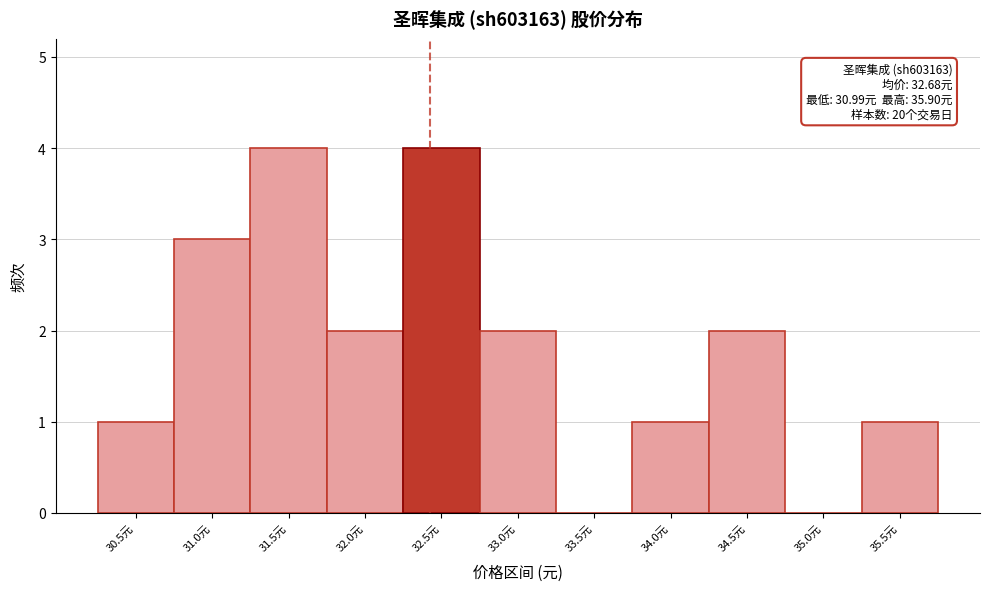

Reading left to right, extract all data points from this chart.

30.5元=1	31.0元=3	31.5元=4	32.0元=2	32.5元=4	33.0元=2	33.5元=0	34.0元=1	34.5元=2	35.0元=0	35.5元=1